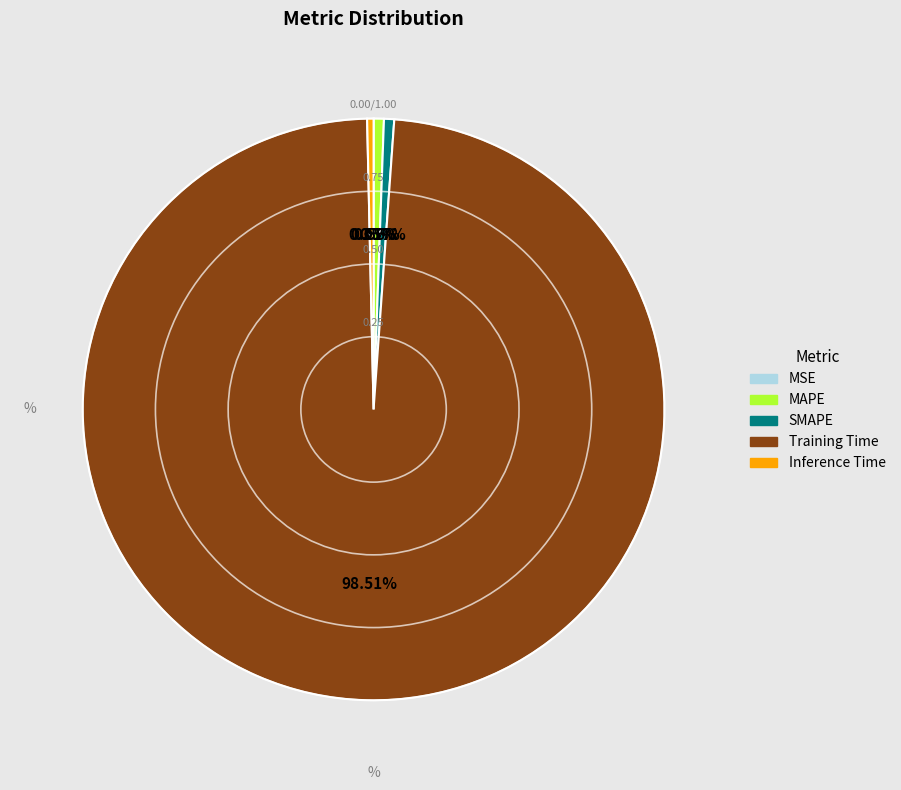

Is there a majority slice in this chart?

Yes